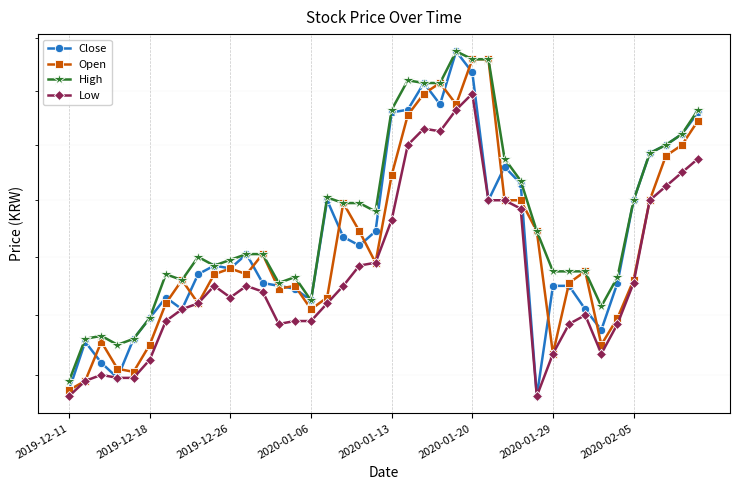

Which series has the largest total across all categories?

High